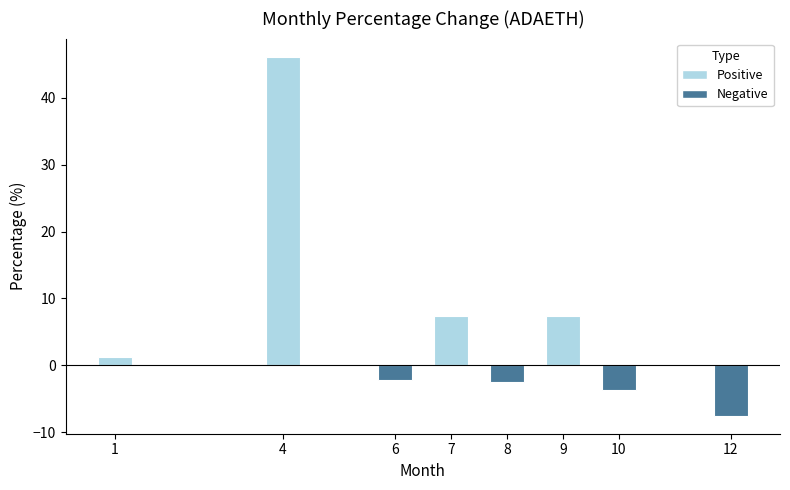

The value at 4 is 46.1. True or false?

True